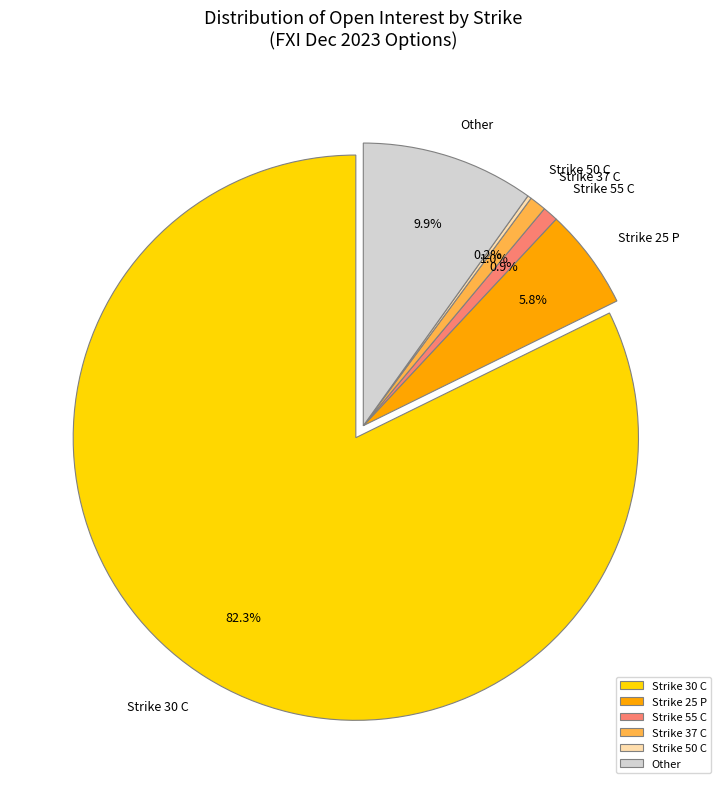

What is the largest slice in the pie chart?

Strike 30 C